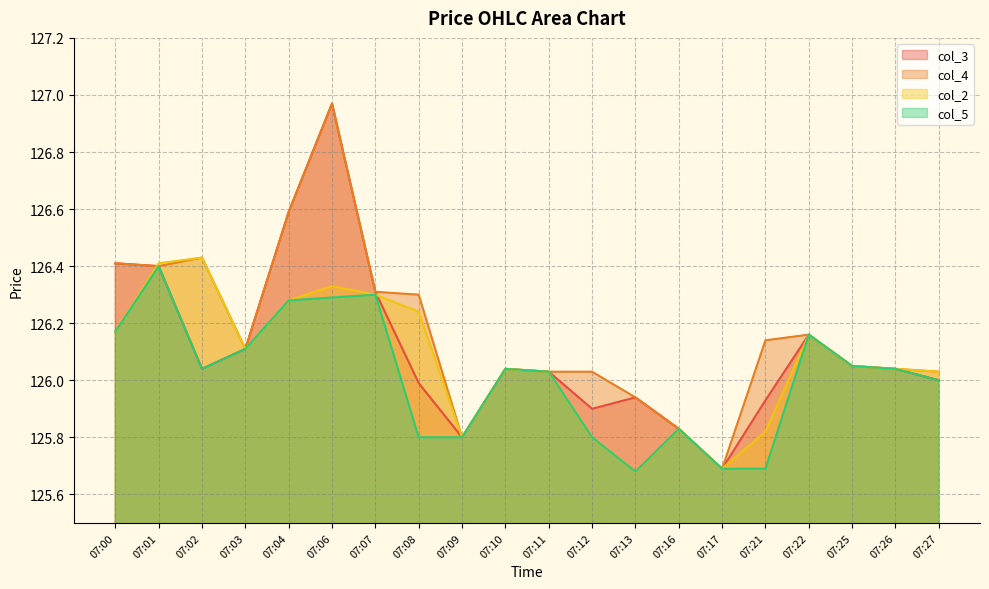

True or false: col_3 has more than 0 points higher than both neighbors.

True